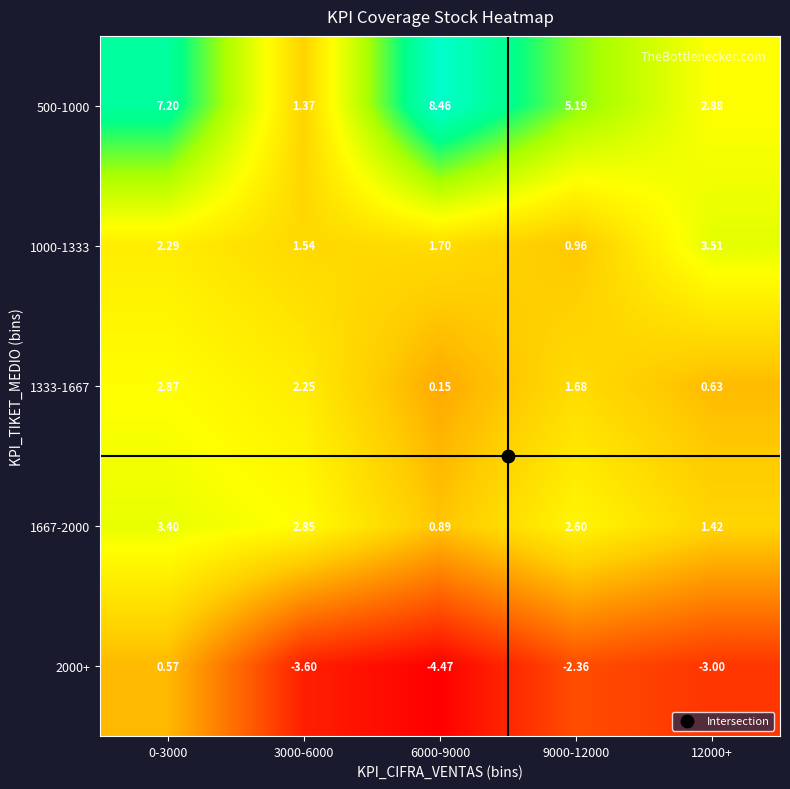

Count the number of categories in the chart.

5